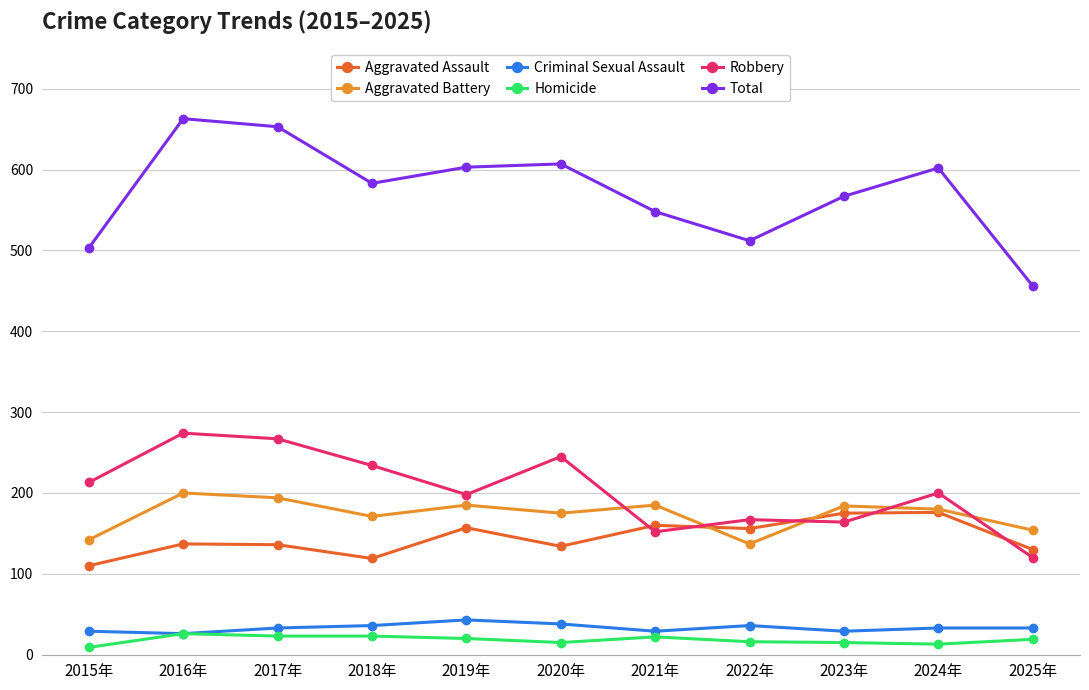

Rank the series at 2023年 from lowest to highest value.

Homicide, Criminal Sexual Assault, Robbery, Aggravated Assault, Aggravated Battery, Total